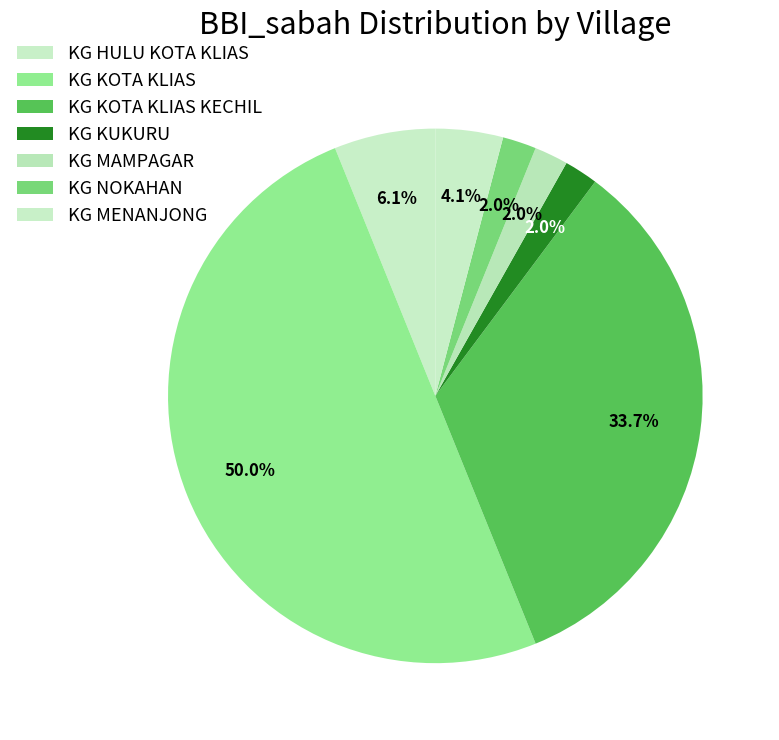

How many segments does this pie chart have?

7